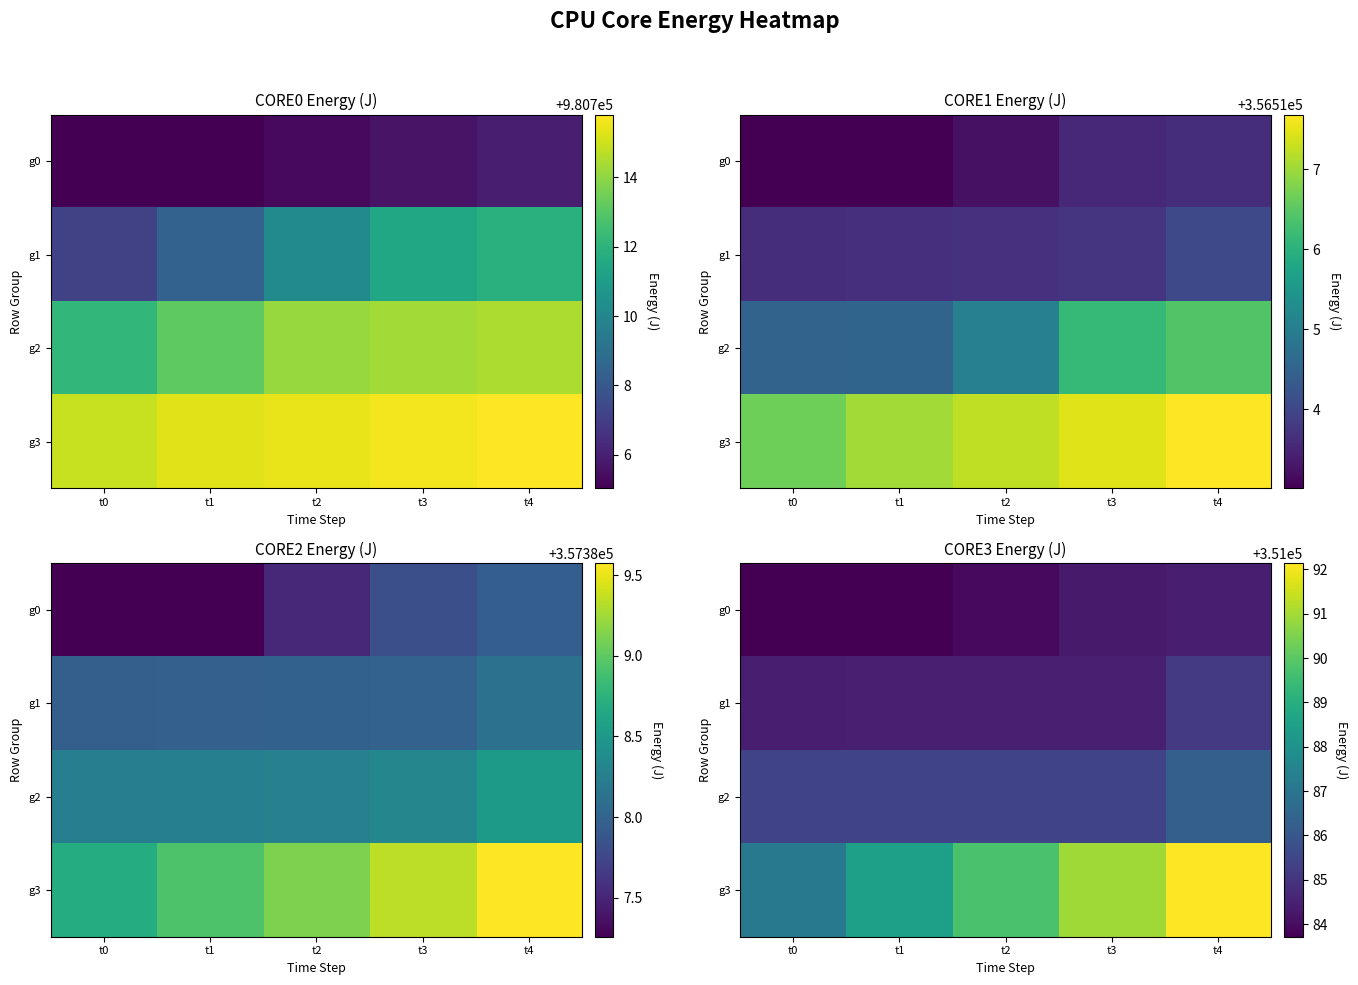

At which label does g2 reach its minimum?

t0